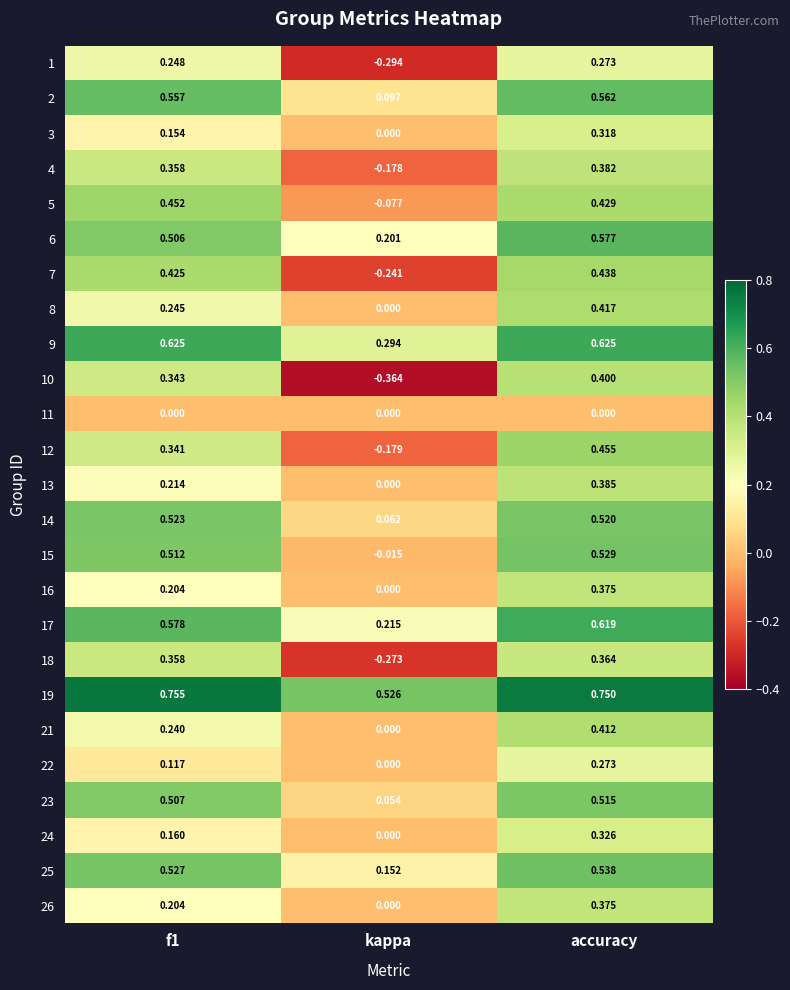

Which category has the lowest value in the 13 series?

kappa